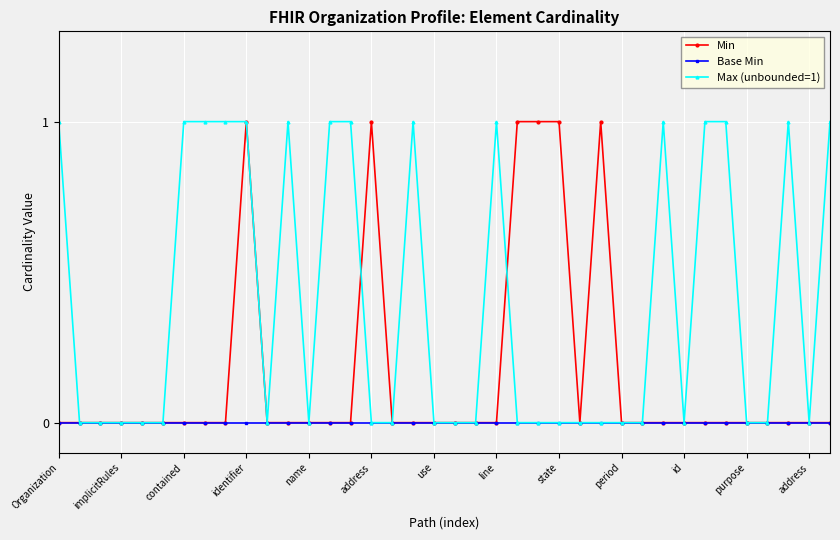

What are all the series names shown in the legend?

Min, Base Min, Max (unbounded=1)